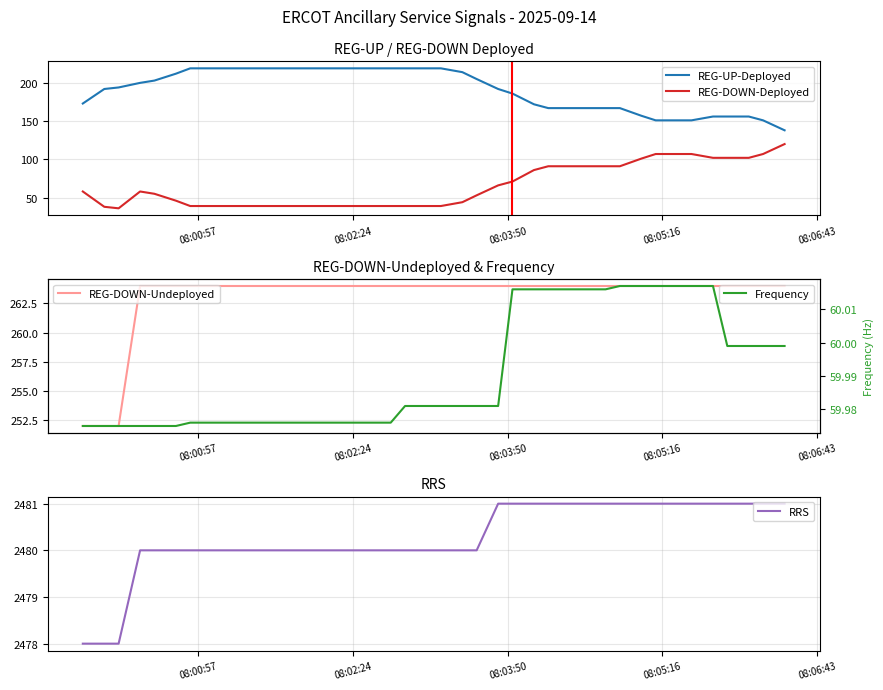

What is the lowest value of the REG-DOWN-Deployed series?

36